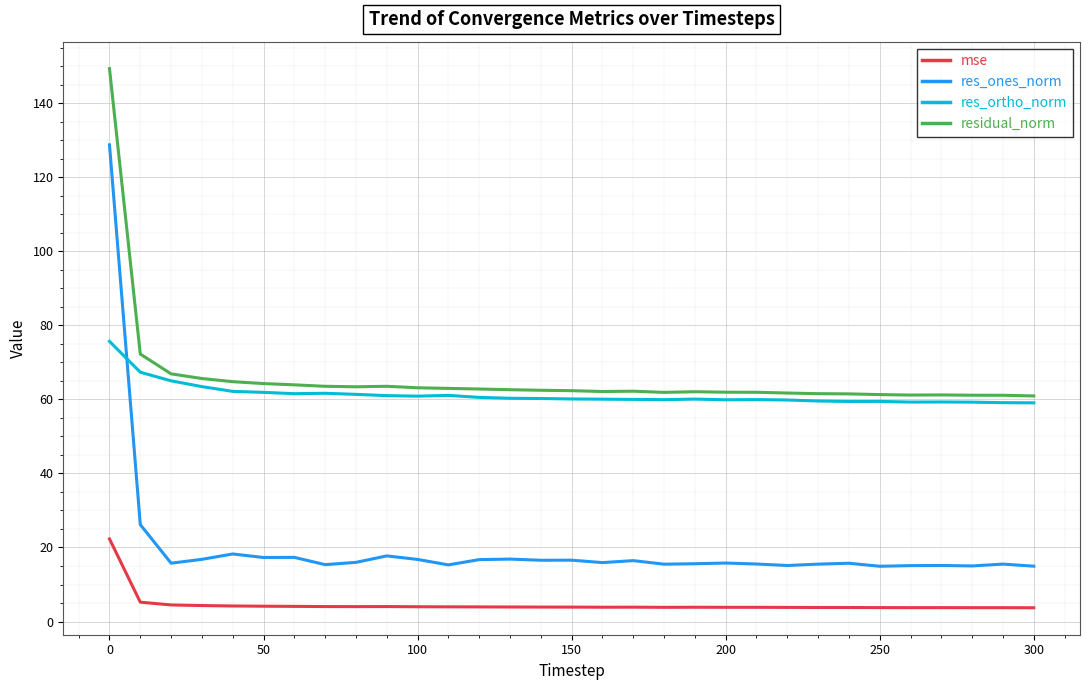

Rank the series by their maximum value, from highest to lowest.

residual_norm, res_ones_norm, res_ortho_norm, mse